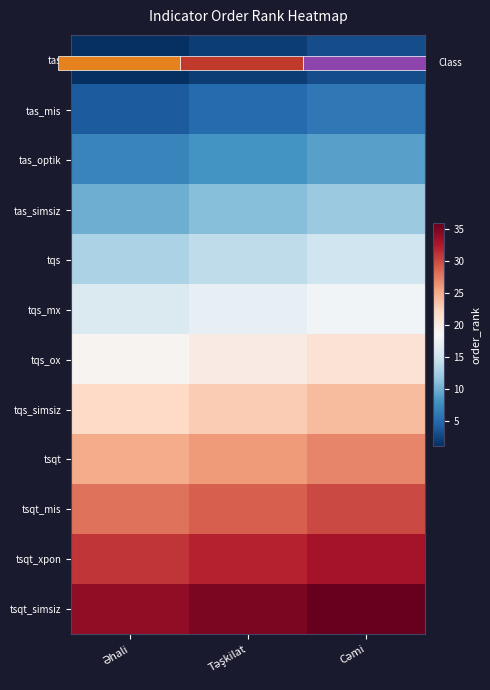

Rank the categories by tqs_simsiz value from lowest to highest.

Əhali, Təşkilat, Cəmi